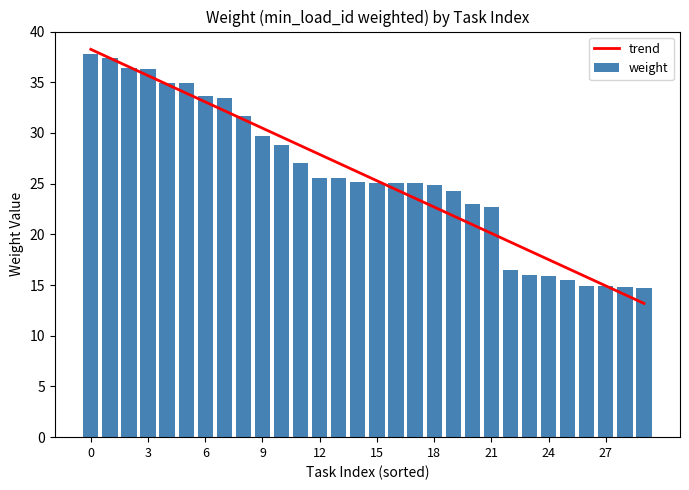

The value of weight at 15 is 13.1. True or false?

False